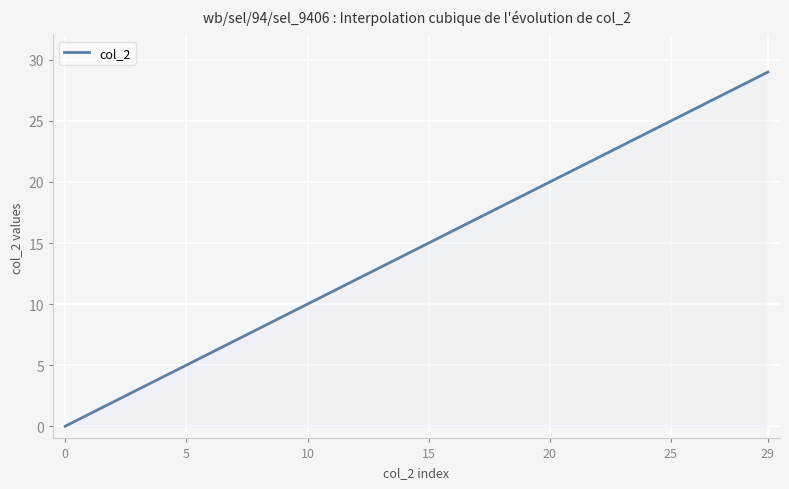

What is the greatest value displayed?

29.0